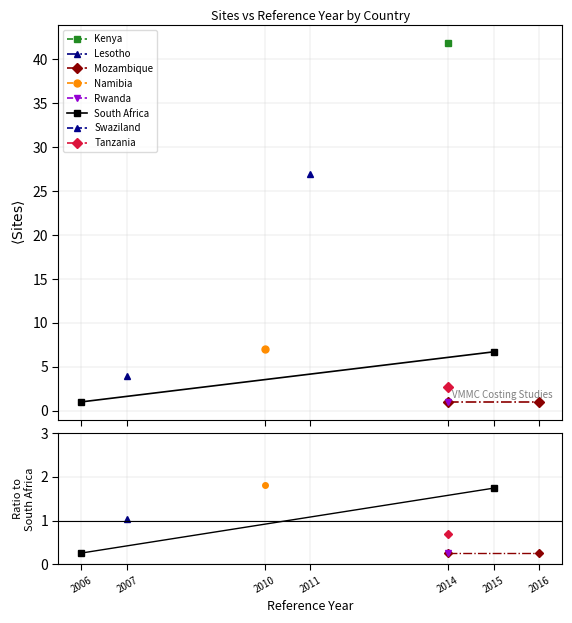

How many South Africa values are between 0 and 1?

1